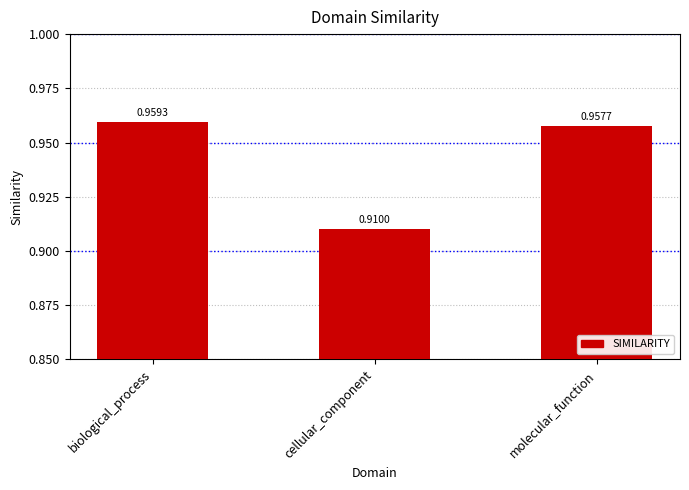

At which category does the chart reach its minimum across all series?

cellular_component